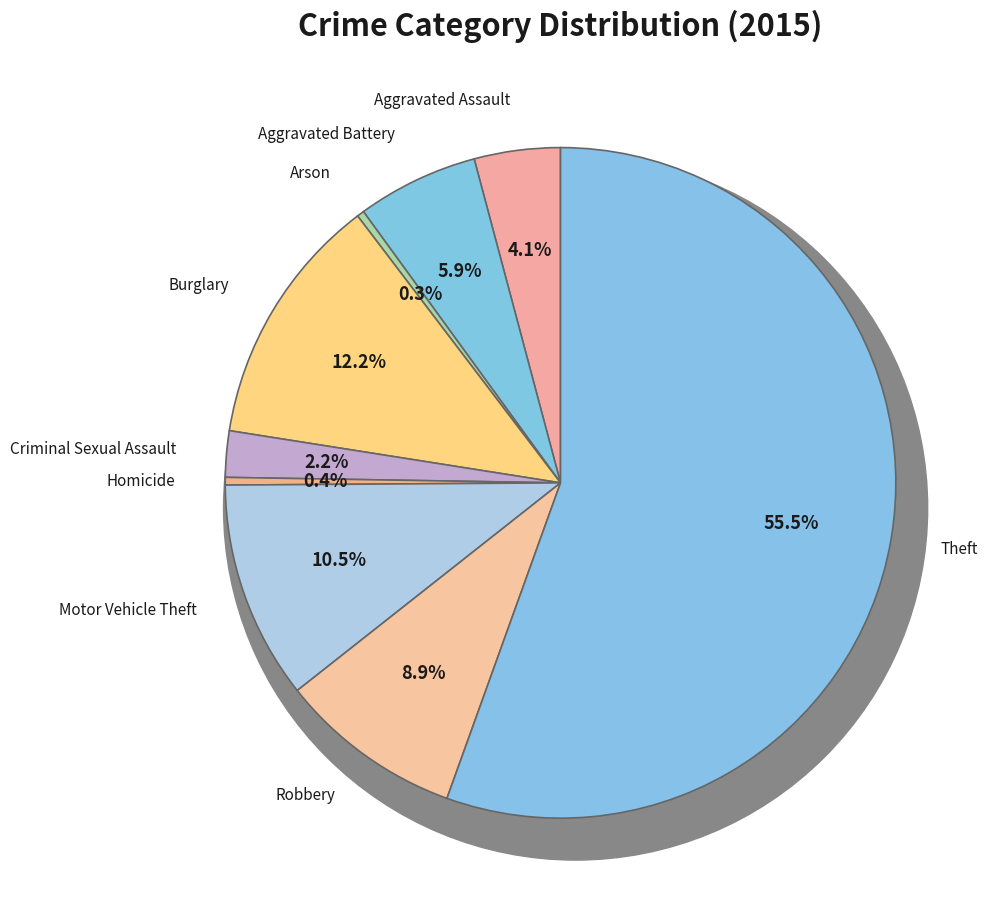

To the nearest percent, what is the difference between the largest and smallest slice percentages?

55%